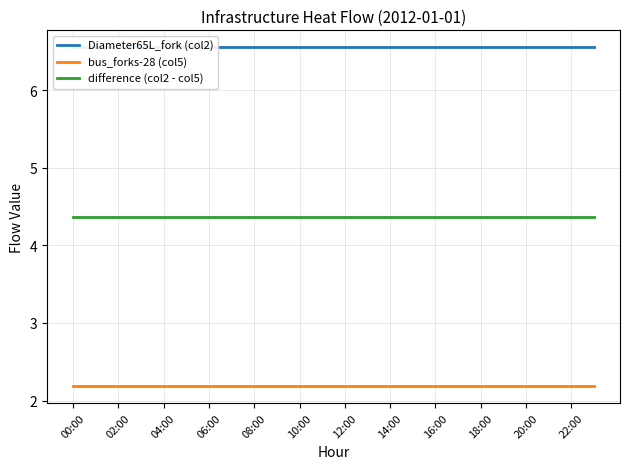

Is the value of difference (col2 - col5) at 10:00 greater than the value of bus_forks-28 (col5) at 22:00?

Yes